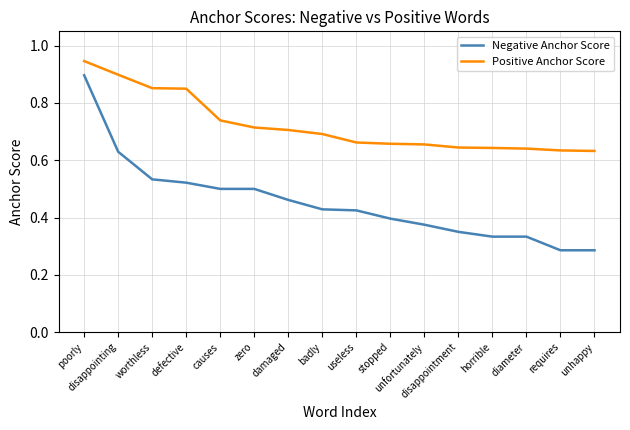

At which category is the sum across all series the highest?

poorly